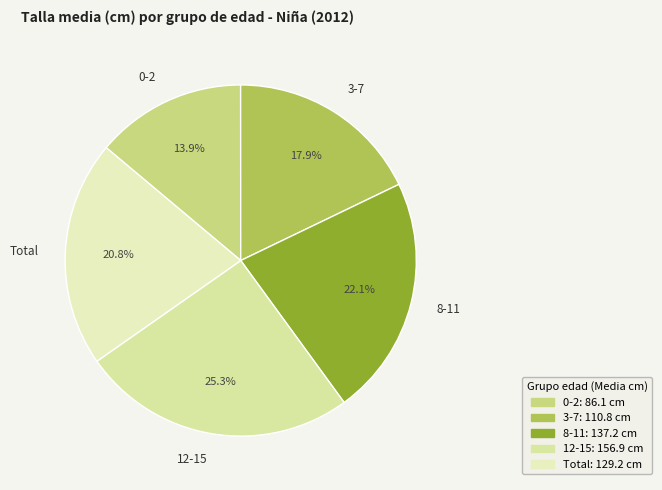

Which slice is the largest?

12-15